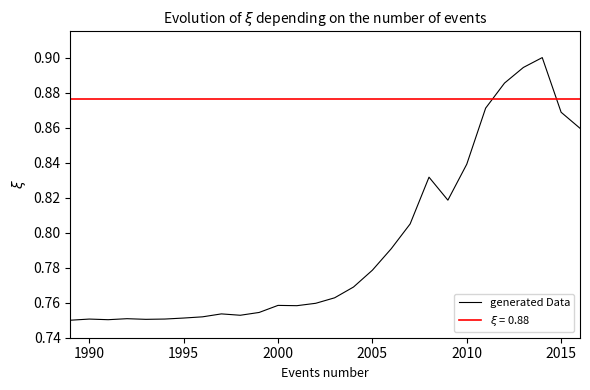

Where is the first local maximum?

1990